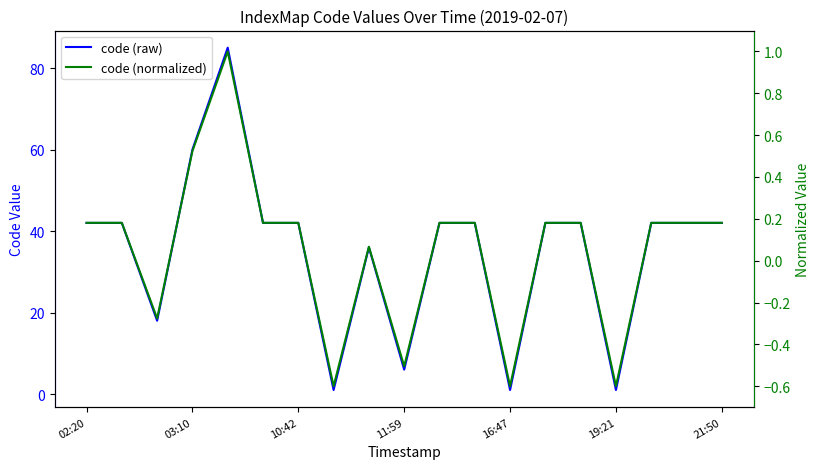

Rank the series by their average value, from lowest to highest.

code (normalized), code (raw)